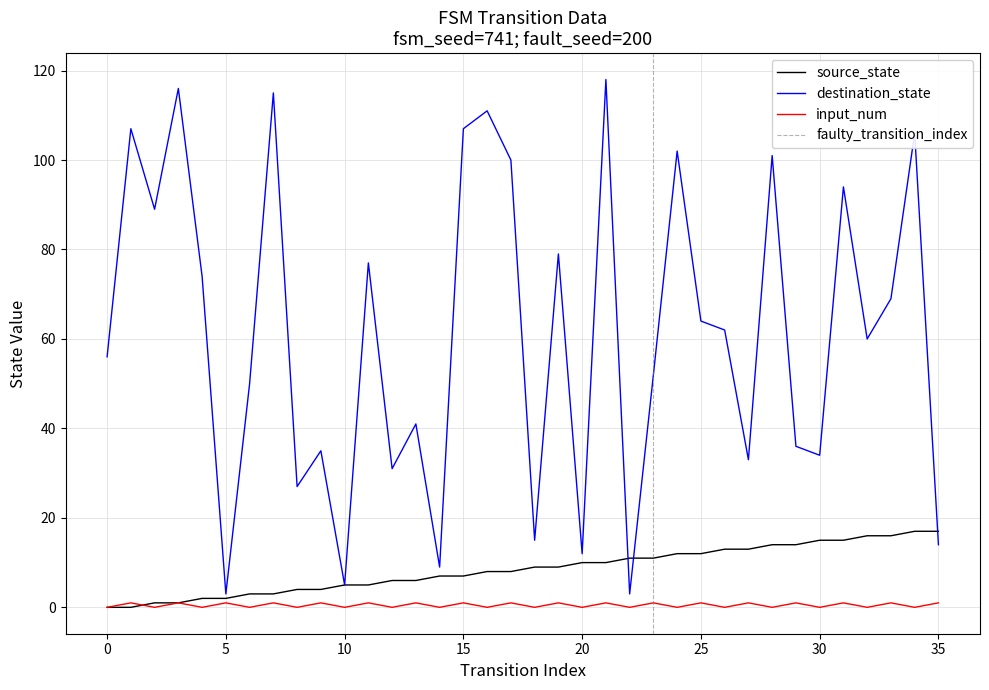

What is the average value of the source_state series?

8